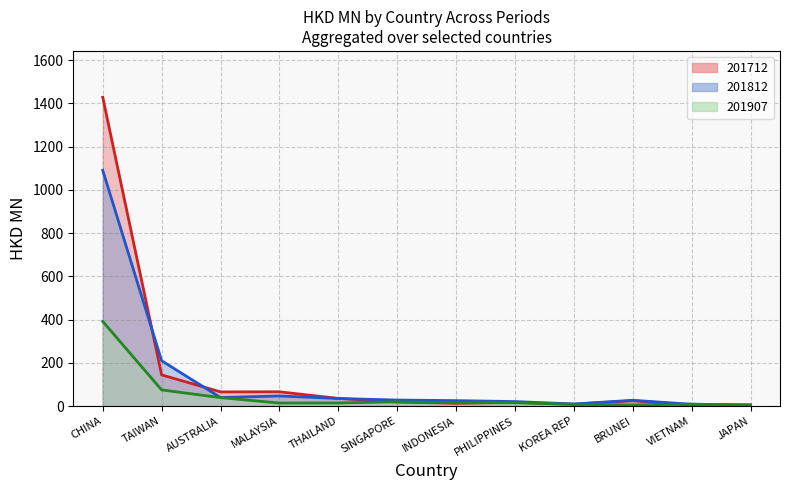

Is it true that 201712 line equals 6.5 at VIETNAM?

False